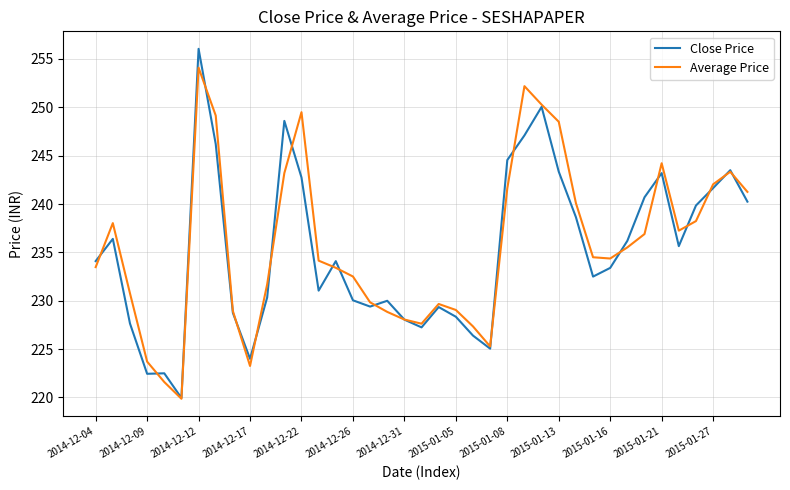

Which series has the widest spread of values?

Close Price